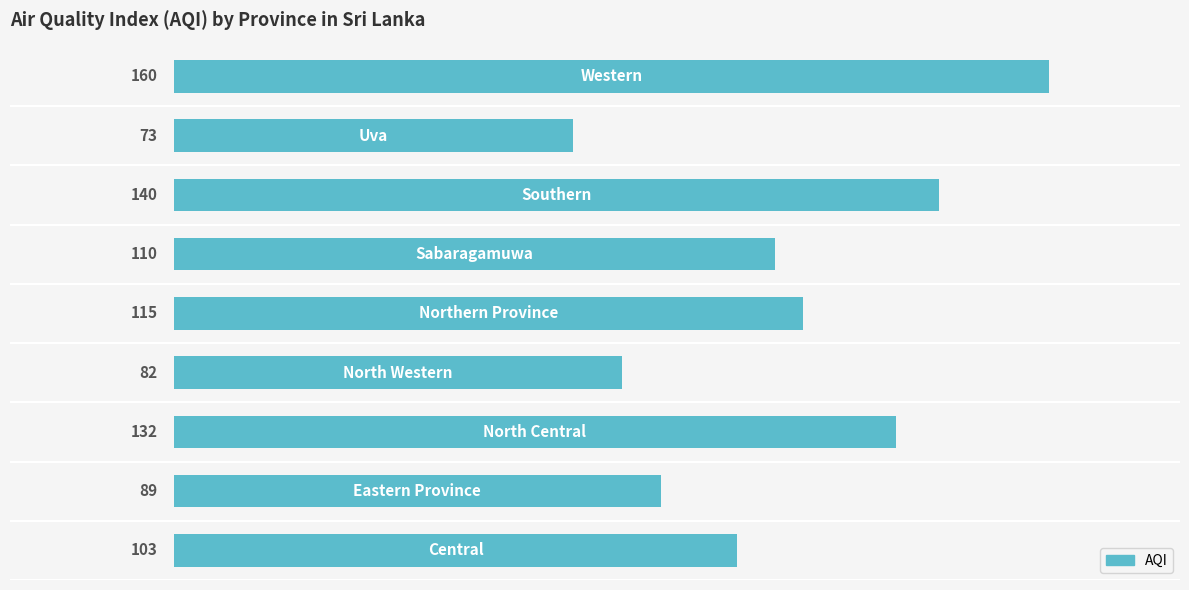

Reading top to bottom, what are all the values shown in this chart?

160	73	140	110	115	82	132	89	103